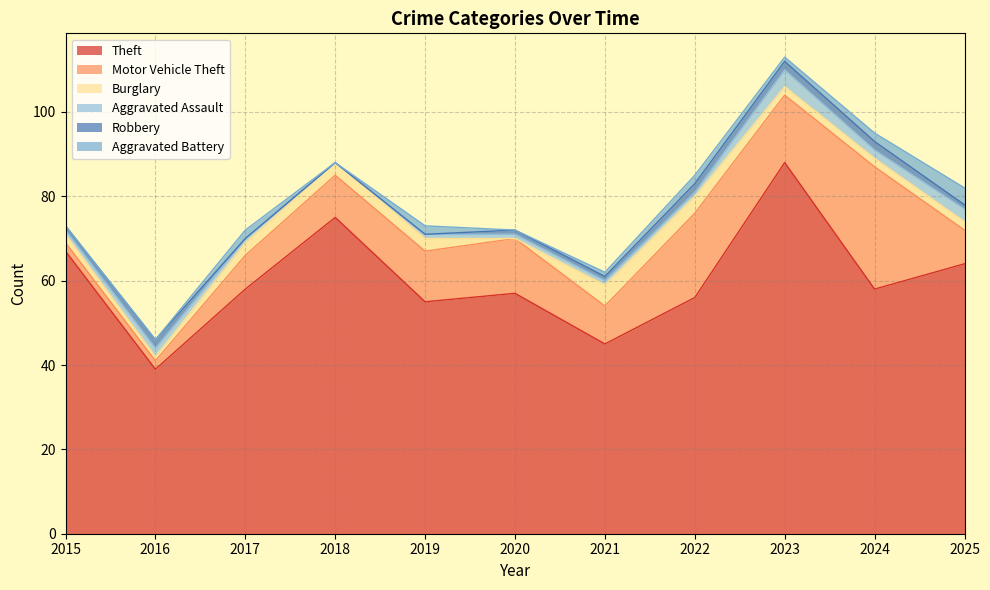

What is the spread (max minus min) of values at 2015?

67